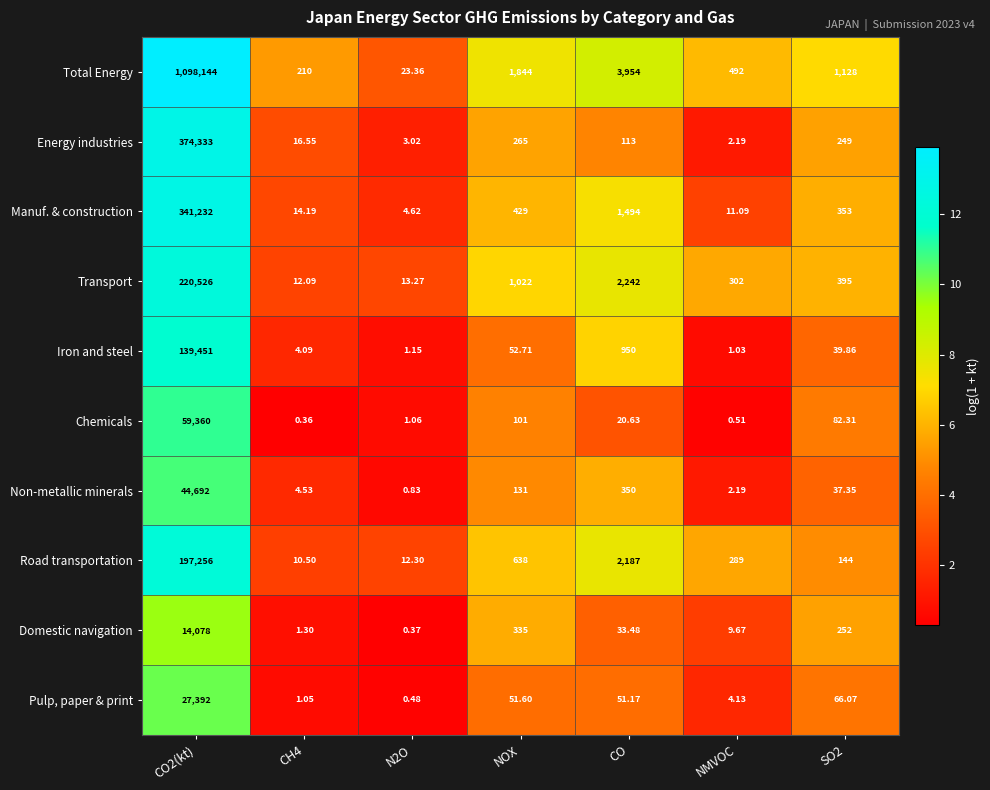

What is the difference between the highest and lowest values at CH4?

209.6